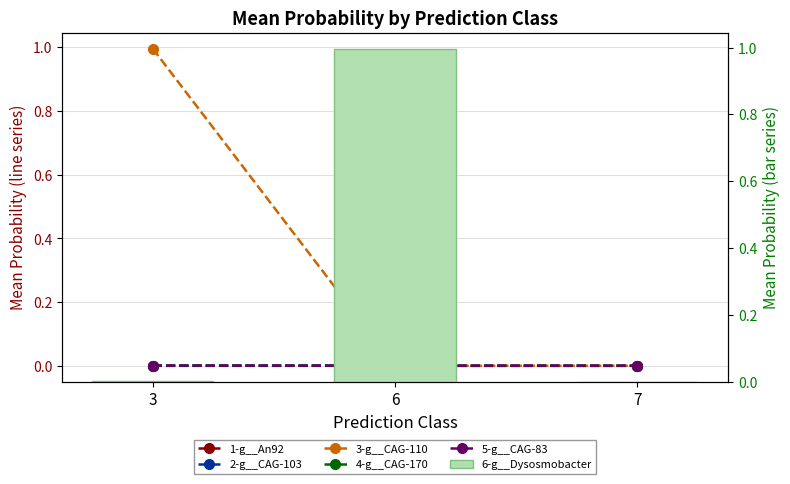

Count the number of categories in the chart.

3